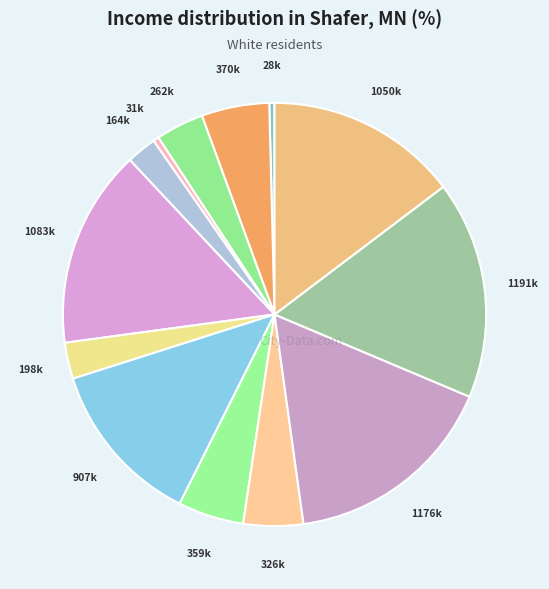

Which has a higher value, 198k or 28k?

198k